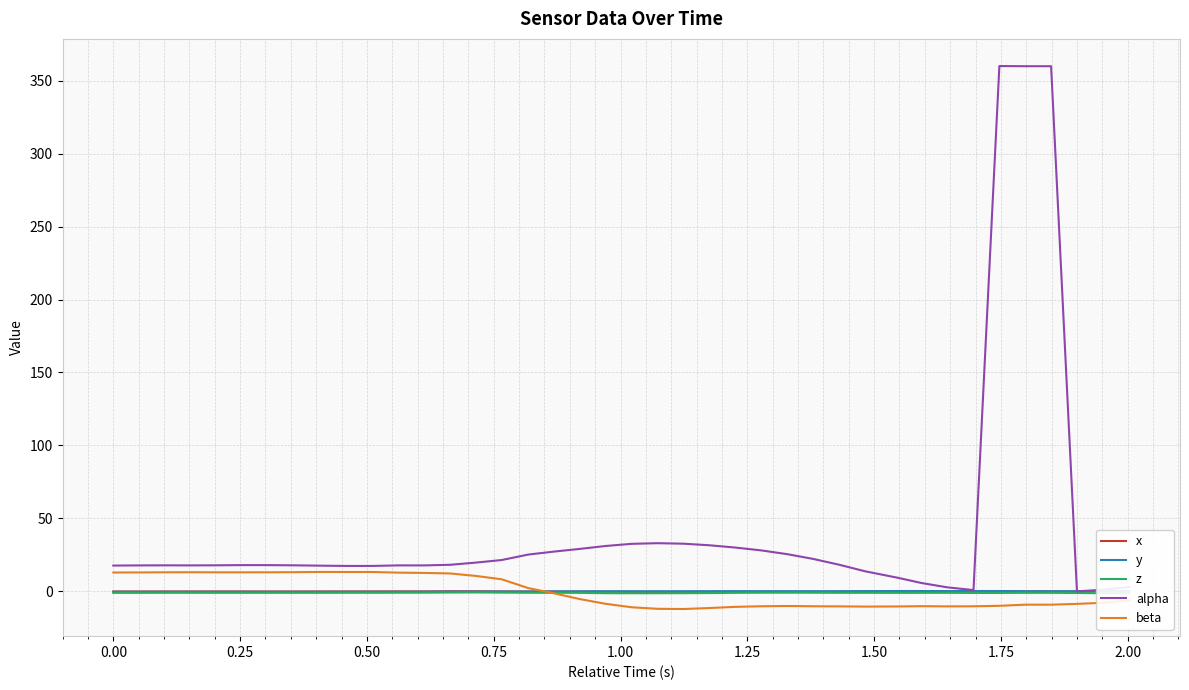

What is the sum of all alpha values?

1774.1